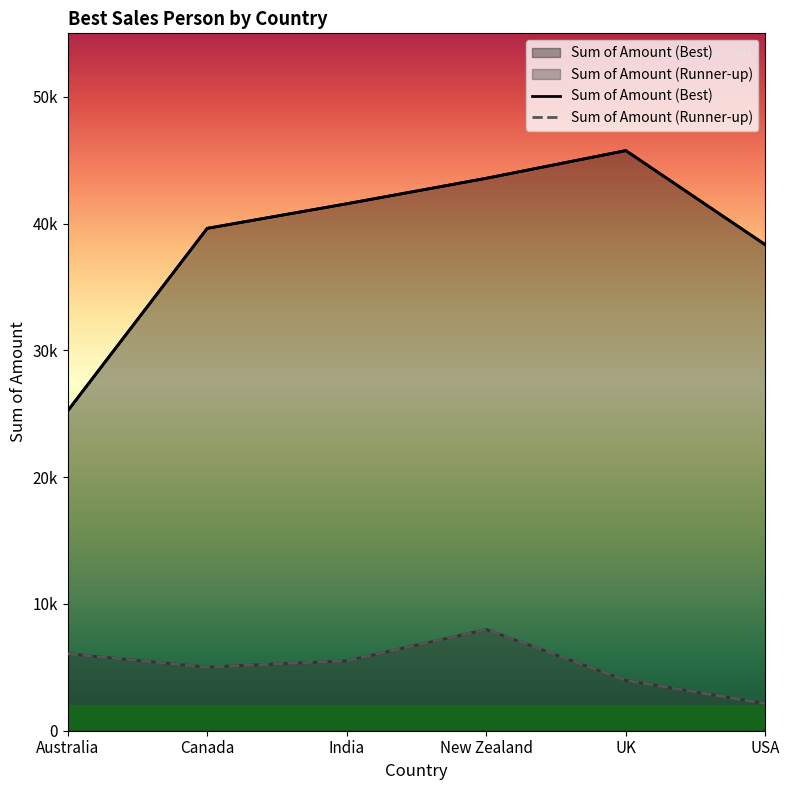

Where does the Sum of Amount (Best) series first go above 41559?

New Zealand